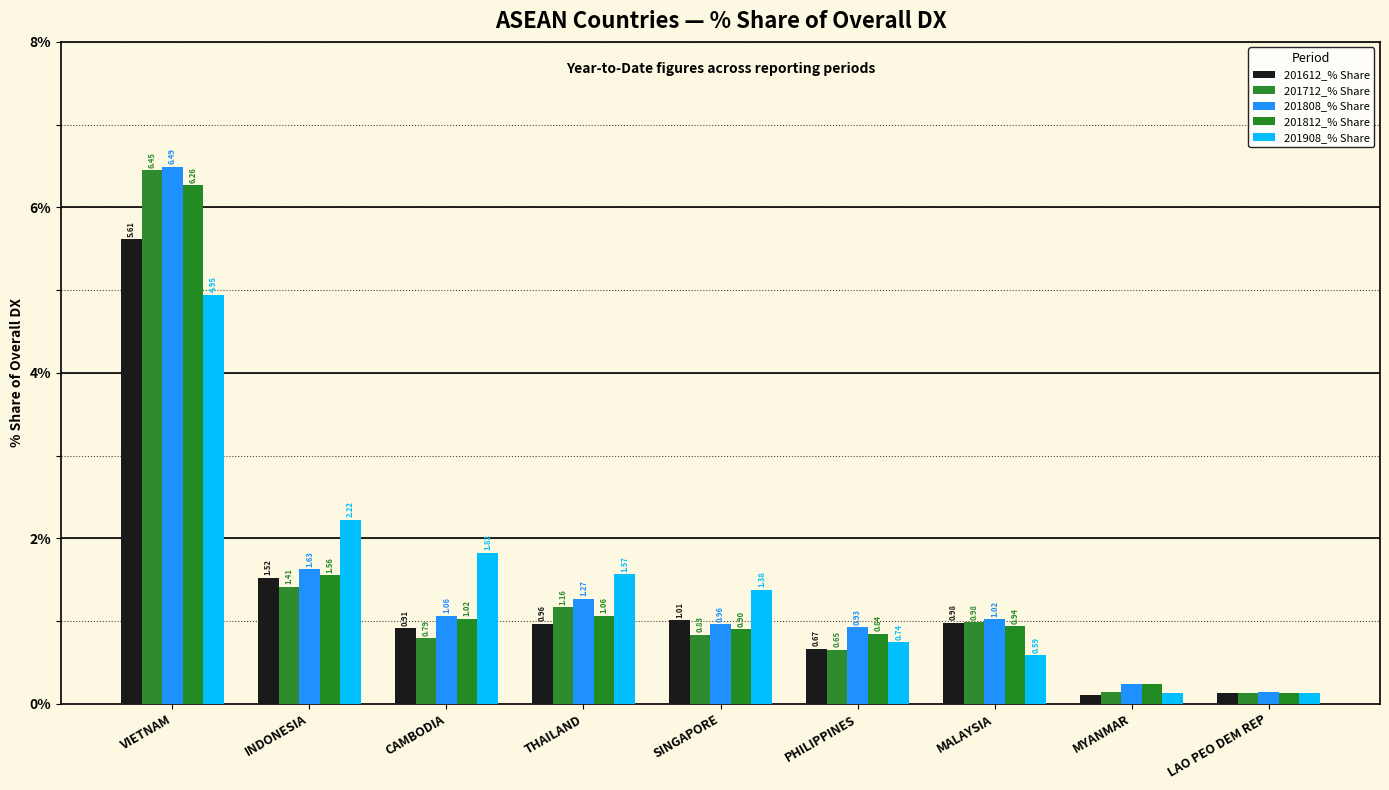

Which series has the largest range (max minus min)?

201808_% Share